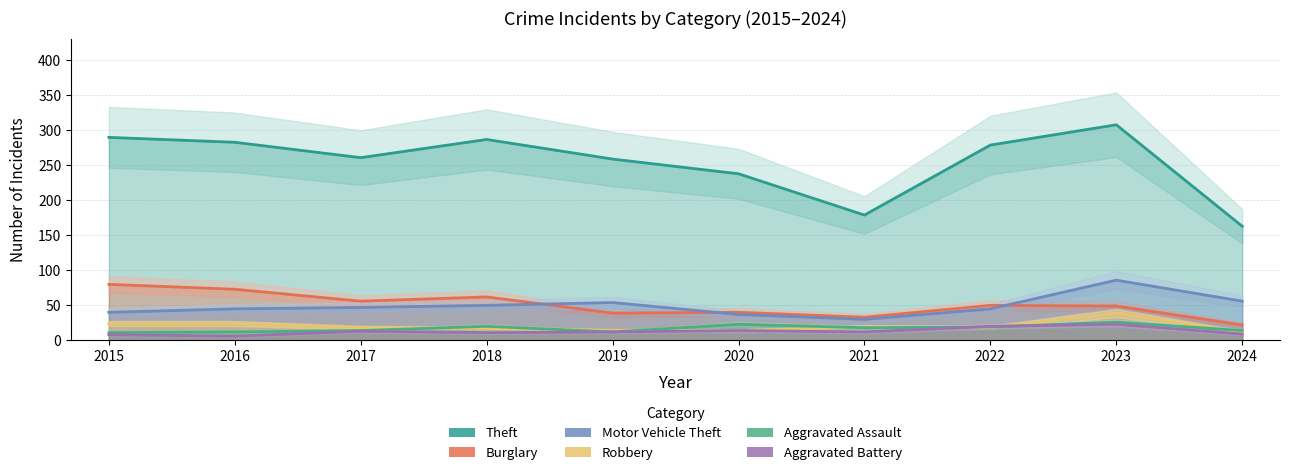

Reading left to right, transcribe all the data shown in this chart.

Theft: 2015=290	2016=283	2017=261	2018=287	2019=259	2020=238	2021=179	2022=279	2023=308	2024=163
Burglary: 2015=80	2016=73	2017=56	2018=62	2019=39	2020=40	2021=33	2022=50	2023=49	2024=22
Motor Vehicle Theft: 2015=40	2016=45	2017=47	2018=50	2019=54	2020=37	2021=30	2022=45	2023=86	2024=56
Robbery: 2015=24	2016=24	2017=18	2018=17	2019=14	2020=14	2021=19	2022=18	2023=39	2024=12
Aggravated Assault: 2015=11	2016=12	2017=14	2018=20	2019=12	2020=23	2021=18	2022=19	2023=26	2024=14
Aggravated Battery: 2015=8	2016=6	2017=13	2018=11	2019=12	2020=14	2021=12	2022=20	2023=23	2024=9